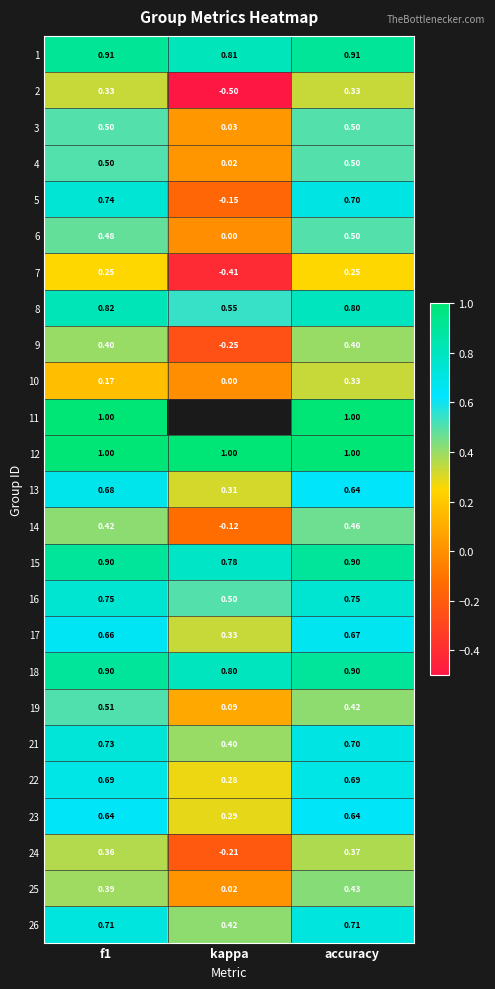

Is the value of 8 at f1 greater than the value of 7 at accuracy?

Yes